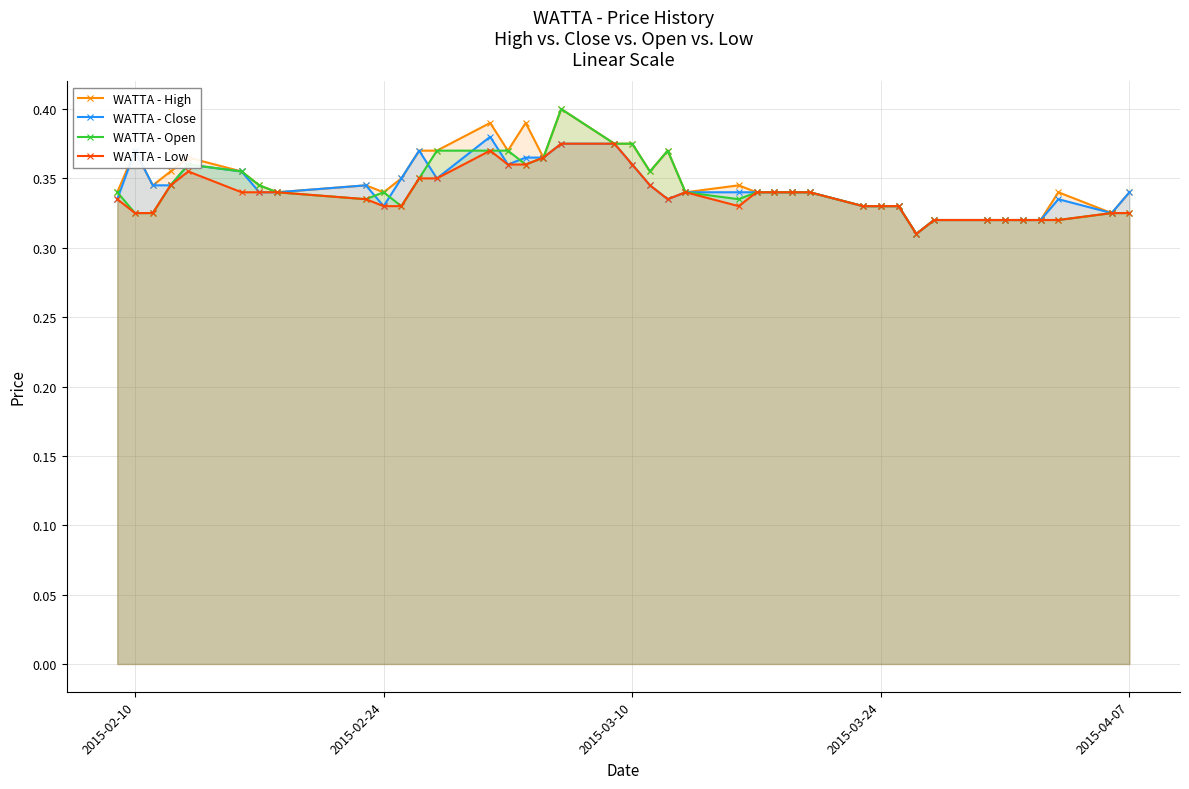

Count the WATTA - High values in the range 0 to 1.

40